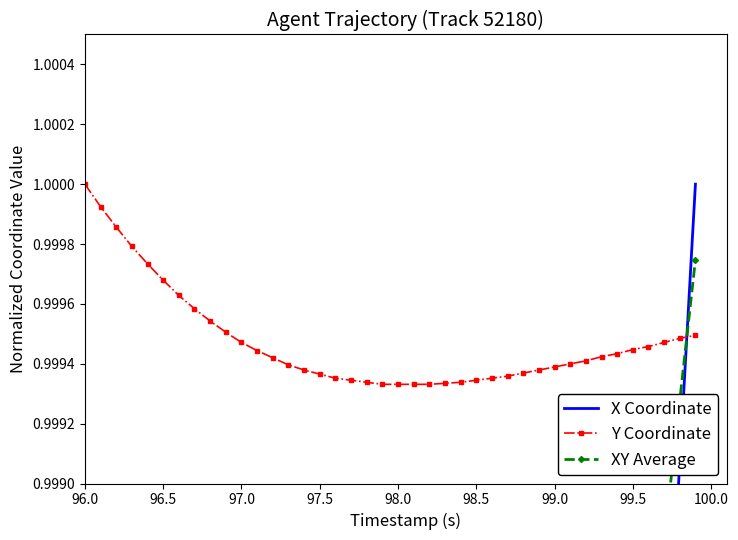

What is the value of the XY Average point at the 6th from the left?

1.0